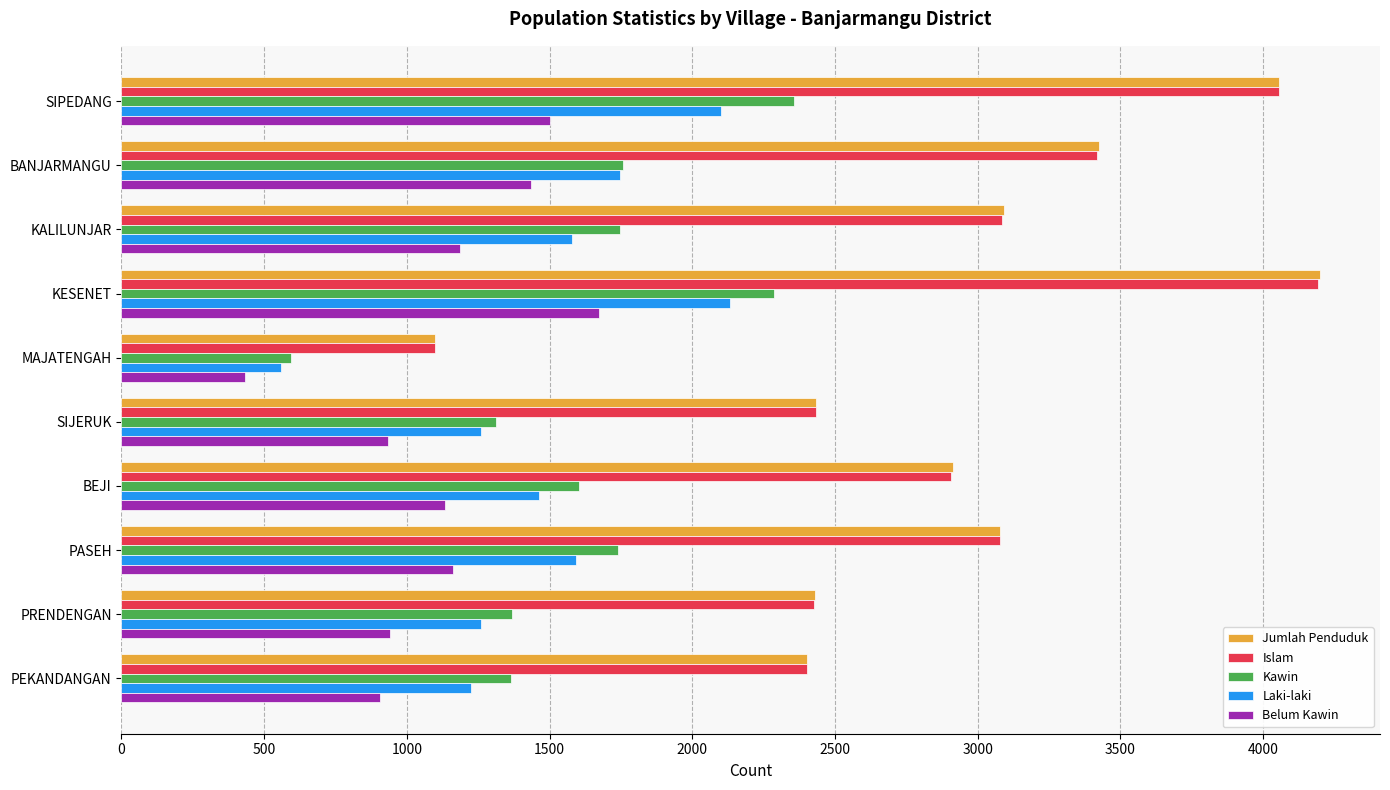

What is the total value across all series at BANJARMANGU?

11784